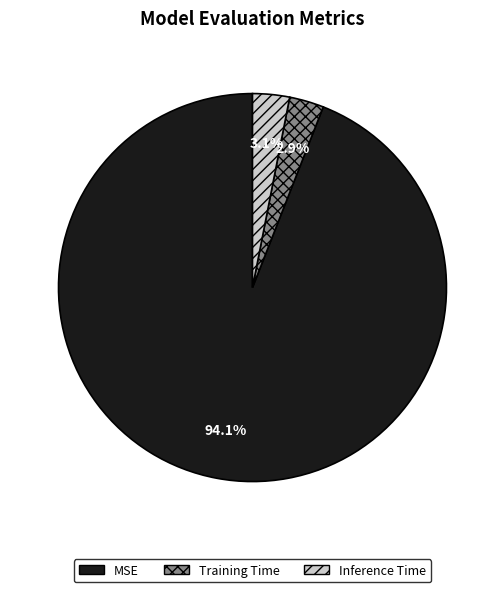

Do MSE and Inference Time together represent more than half of the pie?

Yes